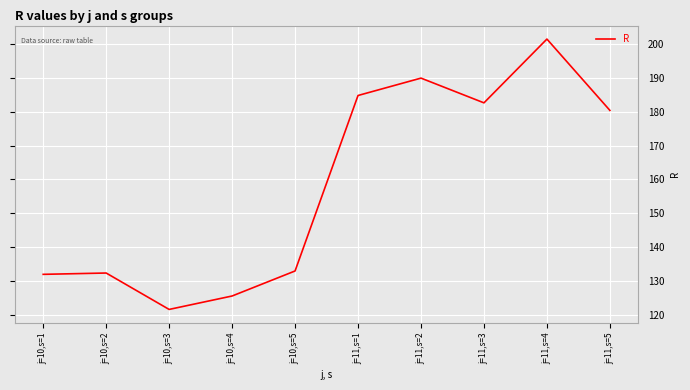

Between j=10,s=4 and j=10,s=5, which is larger?

j=10,s=5